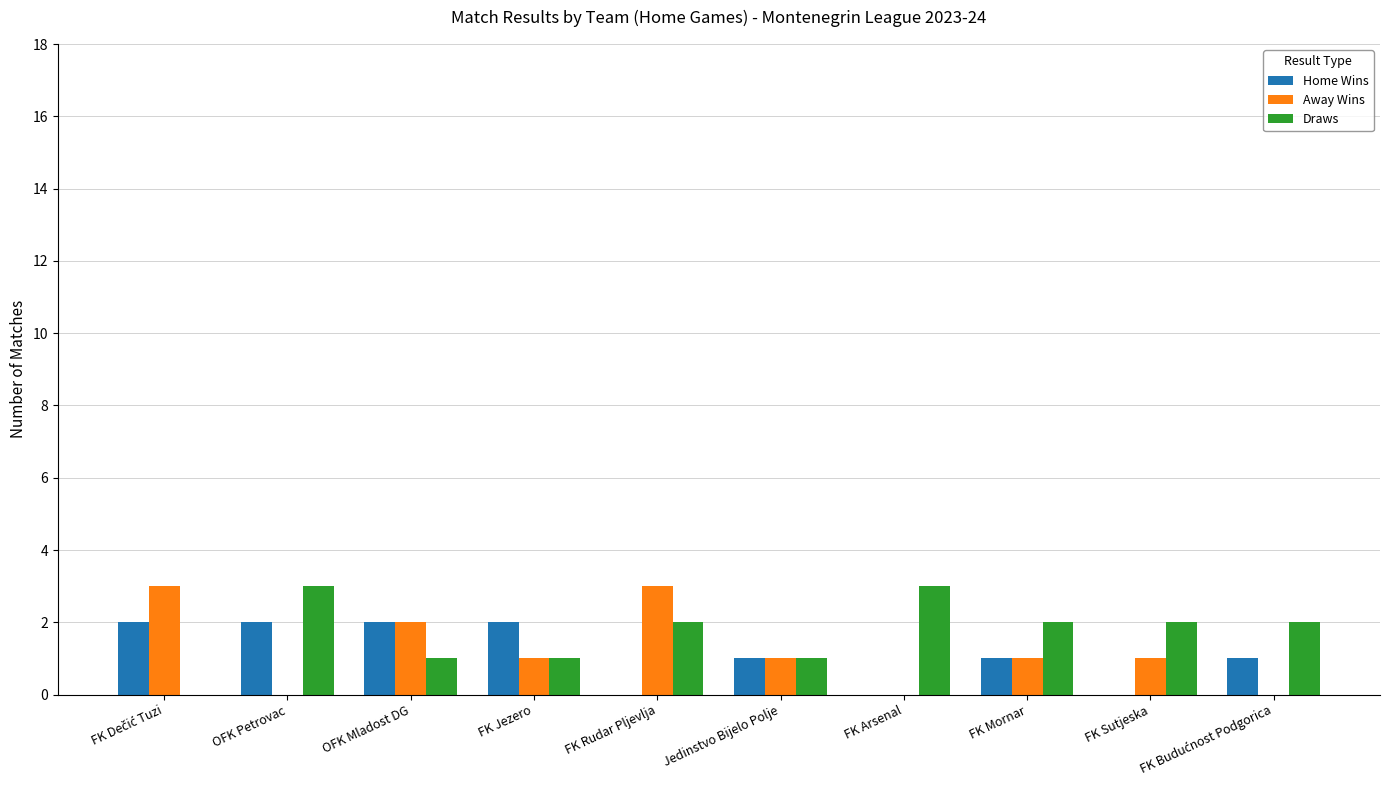

What is the approximate value of Draws at OFK Petrovac?

3